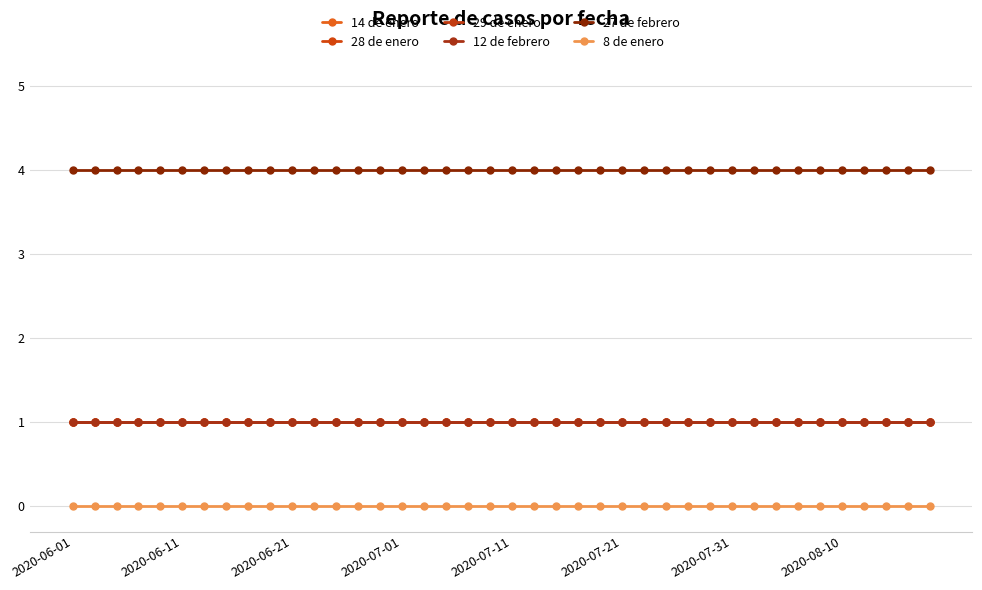

Is this an area chart (filled region under the line)?

No